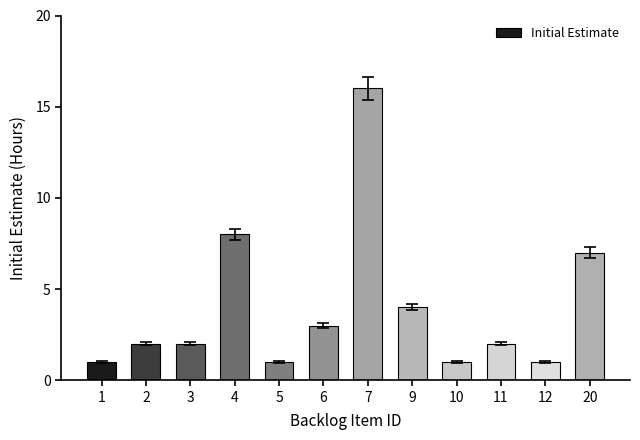

True or false: the data shows 13 at 4.

False